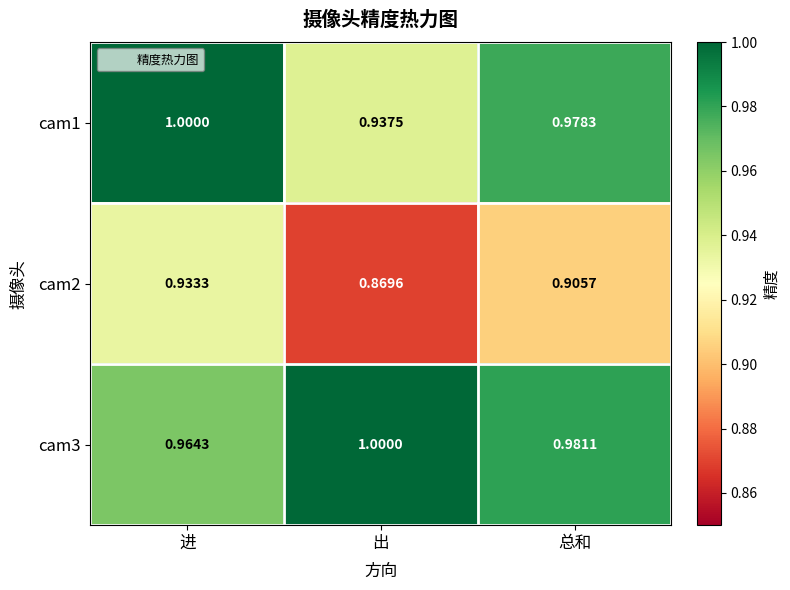

List the labels in order of cam1 value, largest first.

进, 总和, 出